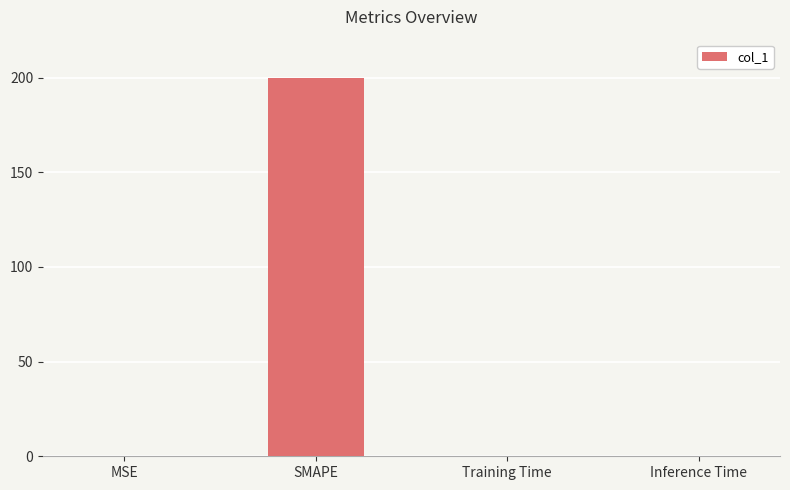

What is the sum of all values?

200.0